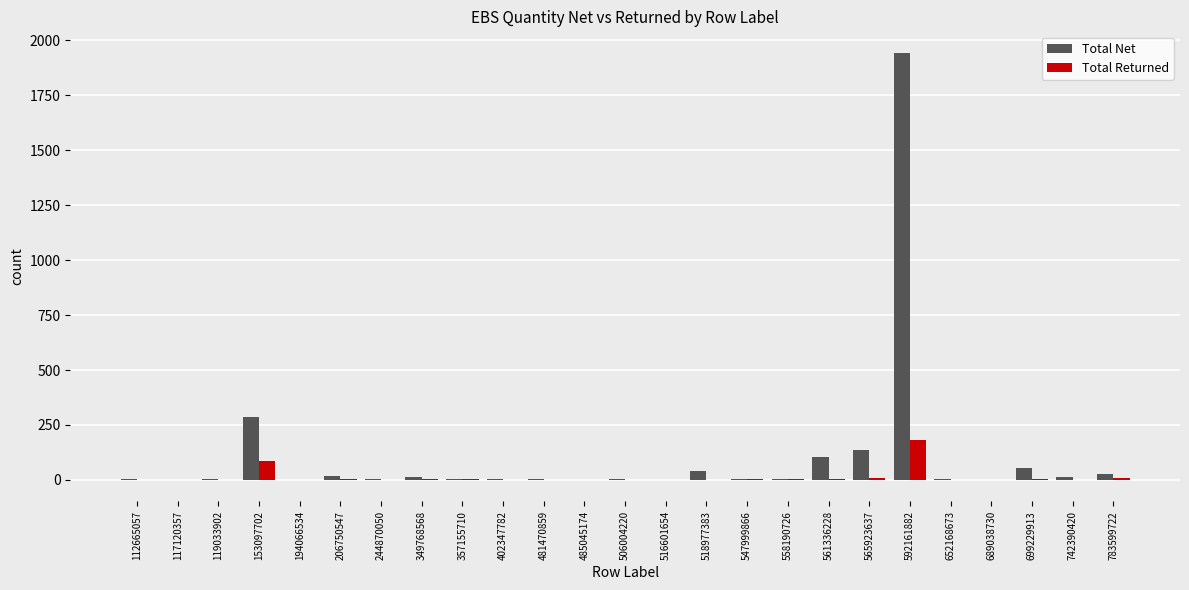

How many series are shown in this chart?

2